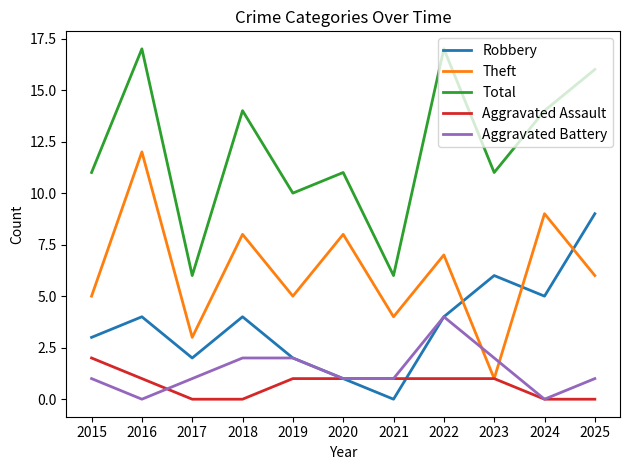

Count the number of categories in the chart.

11